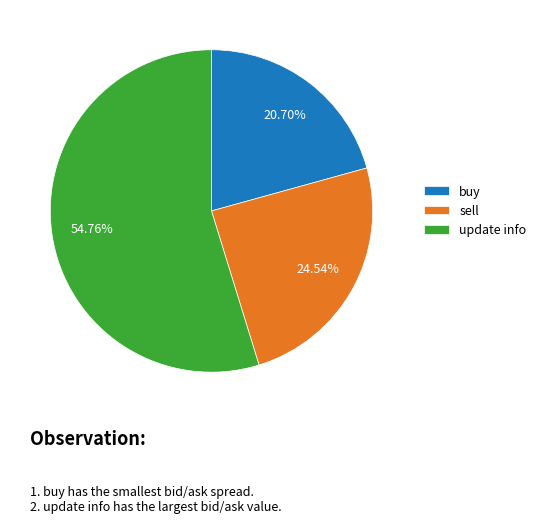

What is the majority slice?

update info